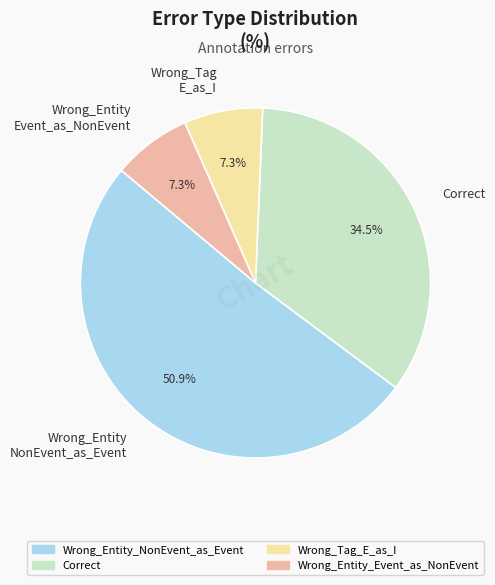

Approximately how many times larger is the value at Wrong_Entity NonEvent_as_Event compared to Wrong_Entity Event_as_NonEvent?

7.0